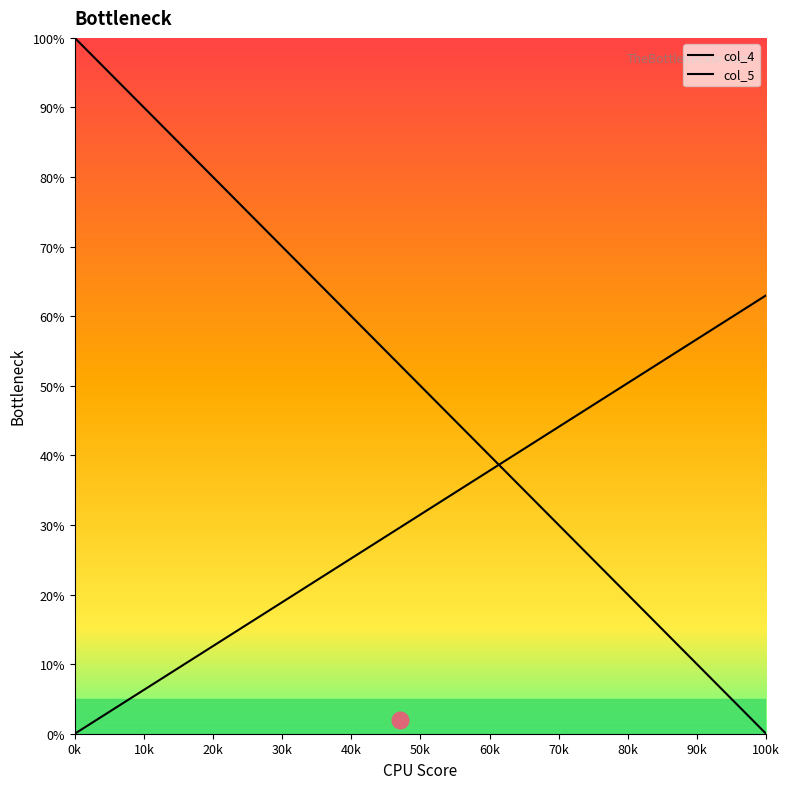

What are all the series names shown in the legend?

col_4, col_5